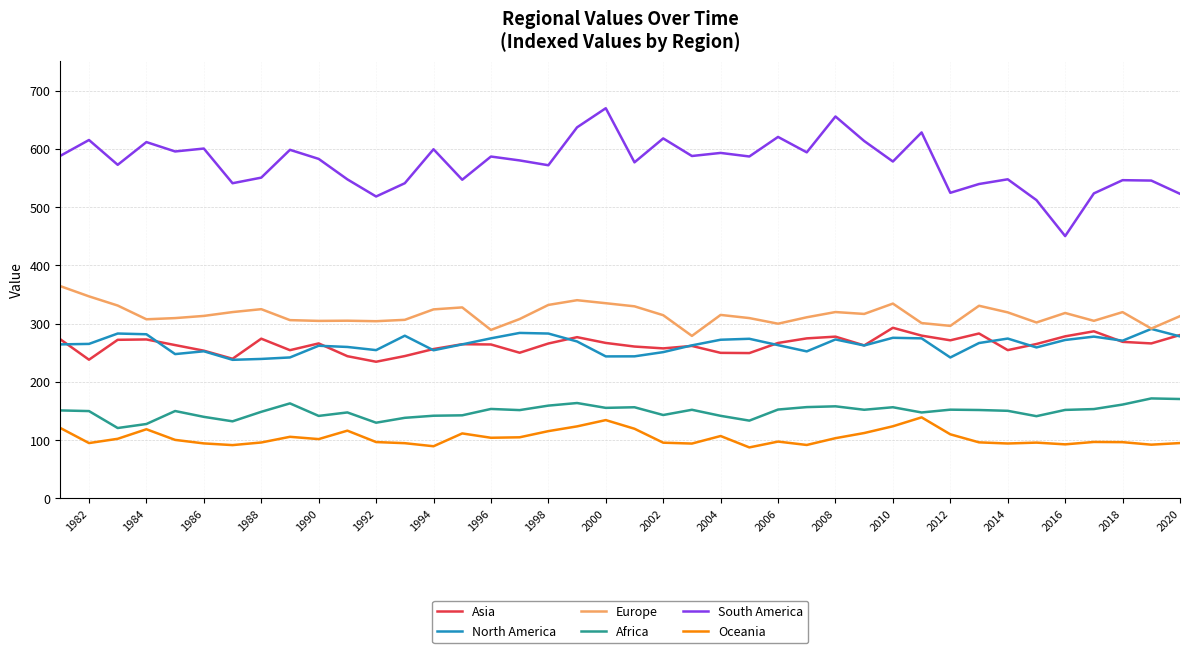

Which series has the widest spread of values?

South America